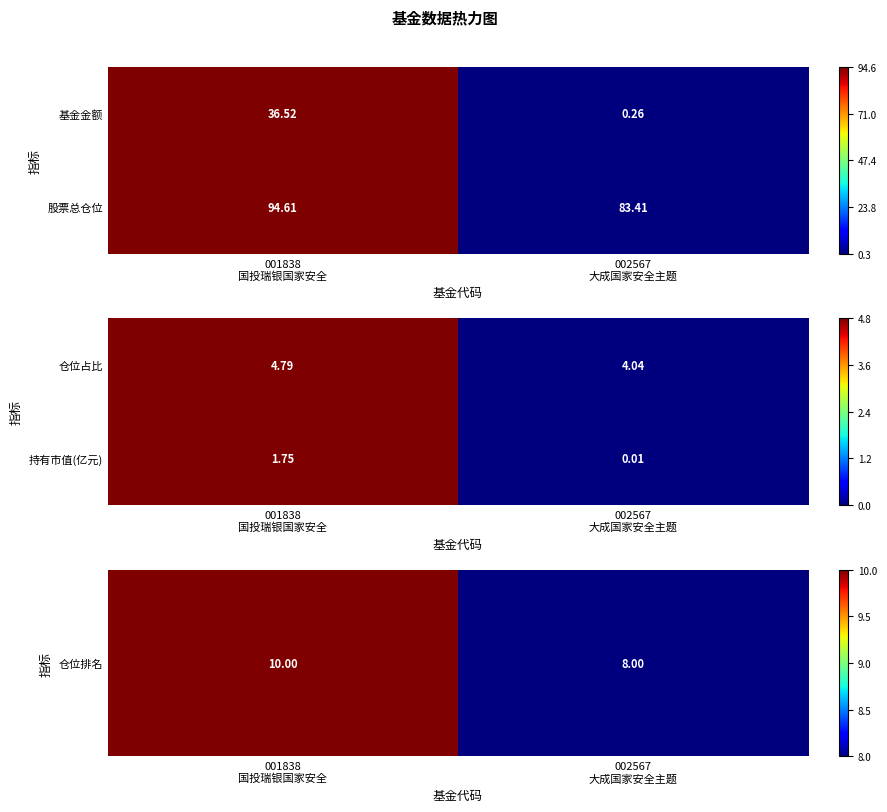

Where is 持有市值(亿元) nearest to the value 0?

002567 大成国家安全主题